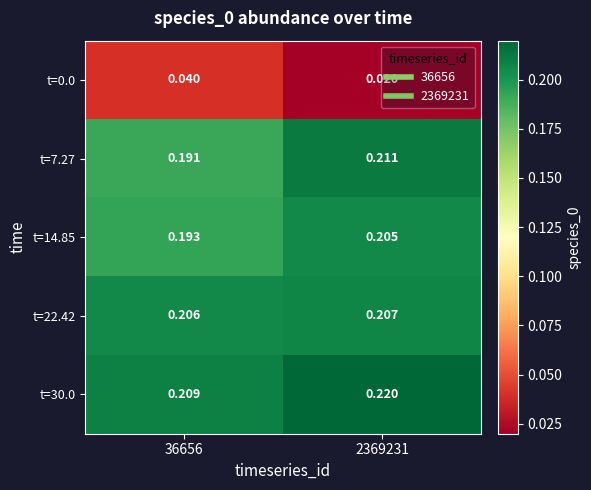

Is the value of t=0.0 at 36656 greater than the value of t=7.27 at 2369231?

No